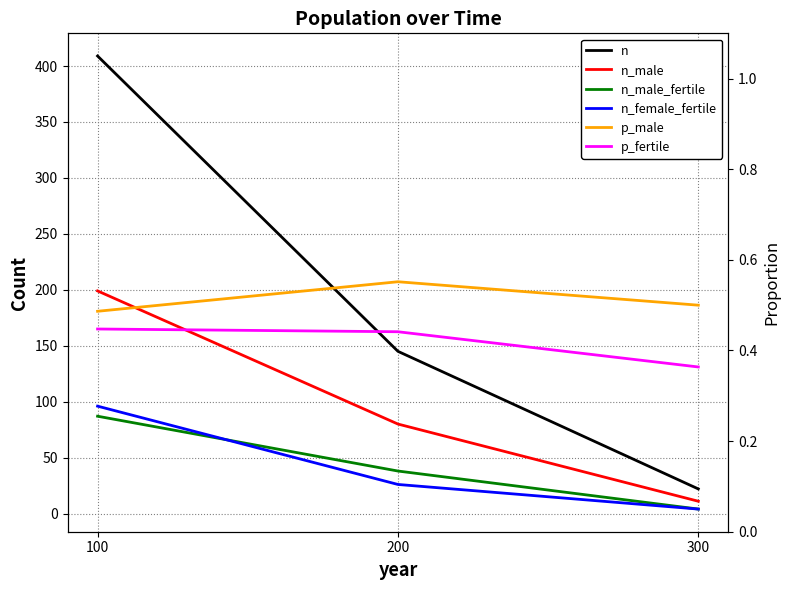

Which series has the largest total across all categories?

n